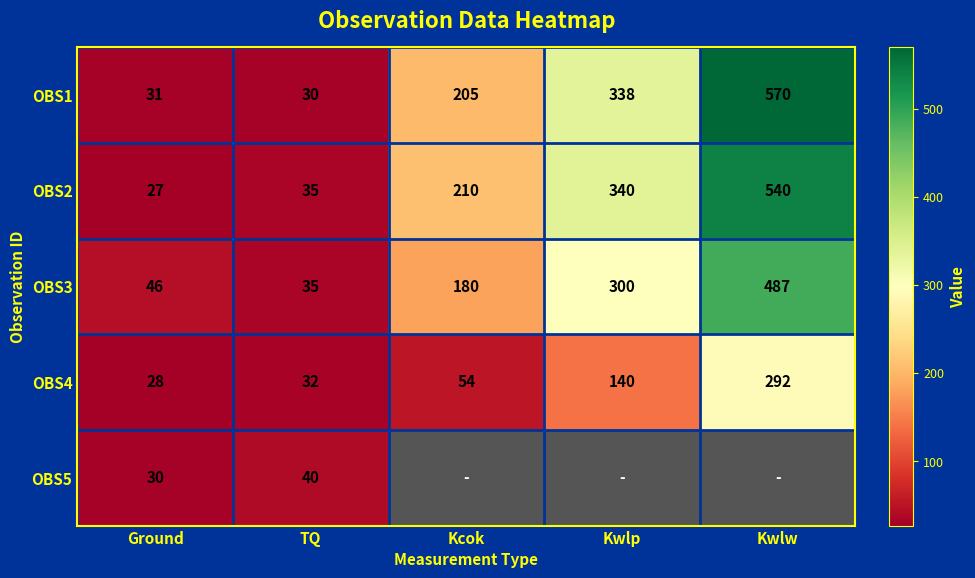

Is the value of OBS2 at Ground greater than the value of OBS1 at TQ?

No